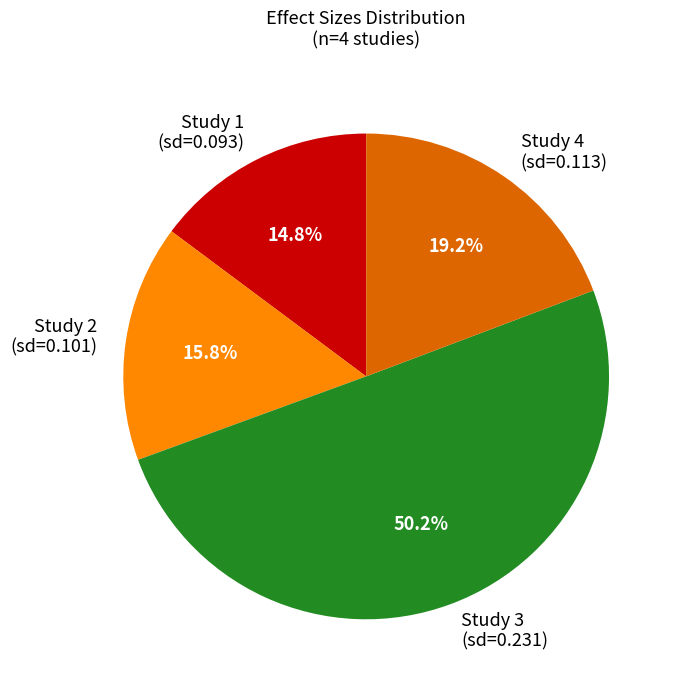

Is the sum of Study 4 (sd=0.113) and Study 2 (sd=0.101) greater than half?

No